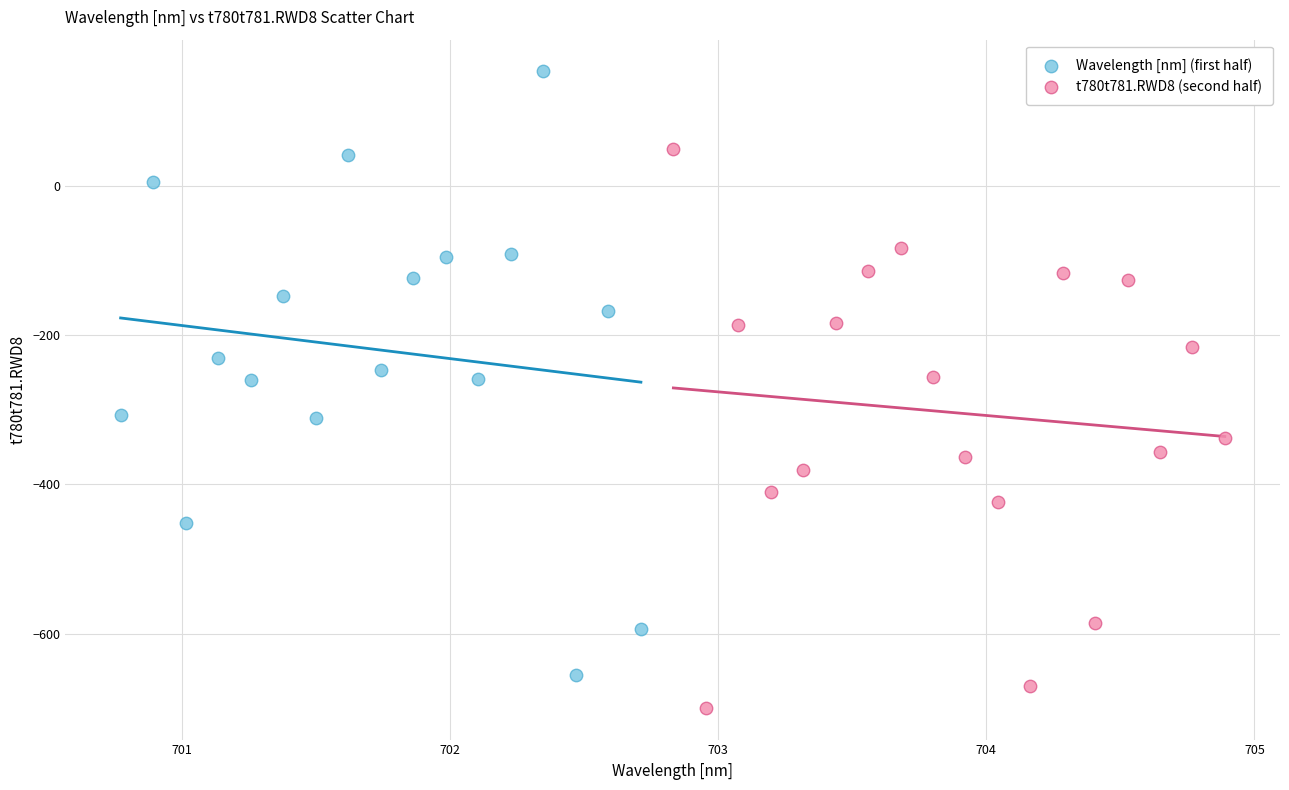

Which series contains the highest Y value?

Wavelength [nm] (first half)